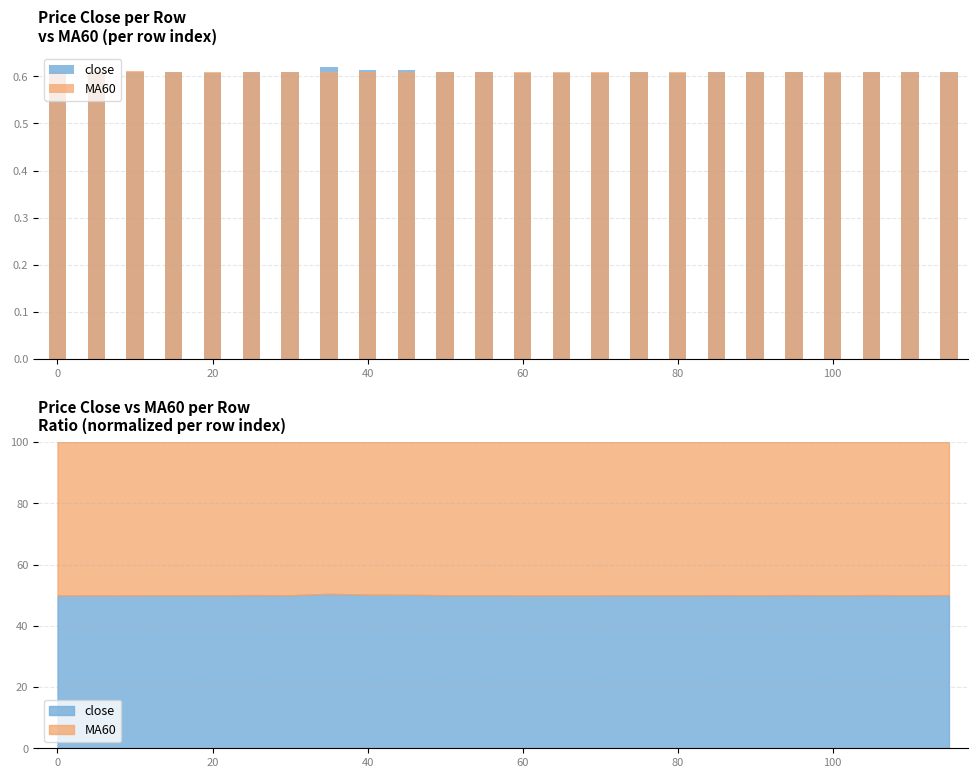

Which category has the lowest value in the close series?

13